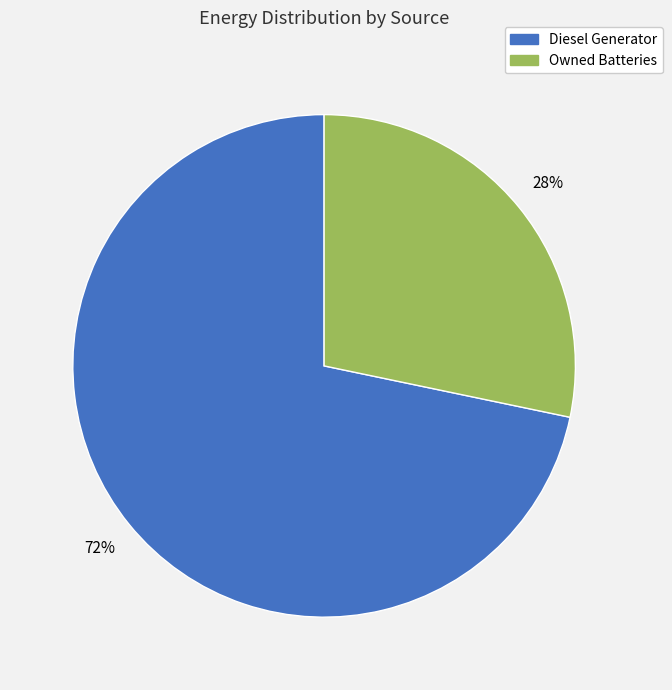

To the nearest percent, what is the average slice percentage?

50%